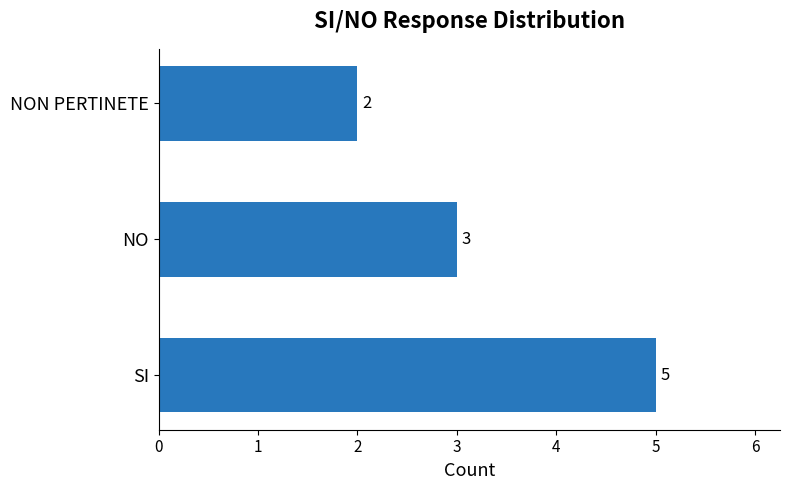

Rank the categories by value from highest to lowest.

SI, NO, NON PERTINETE